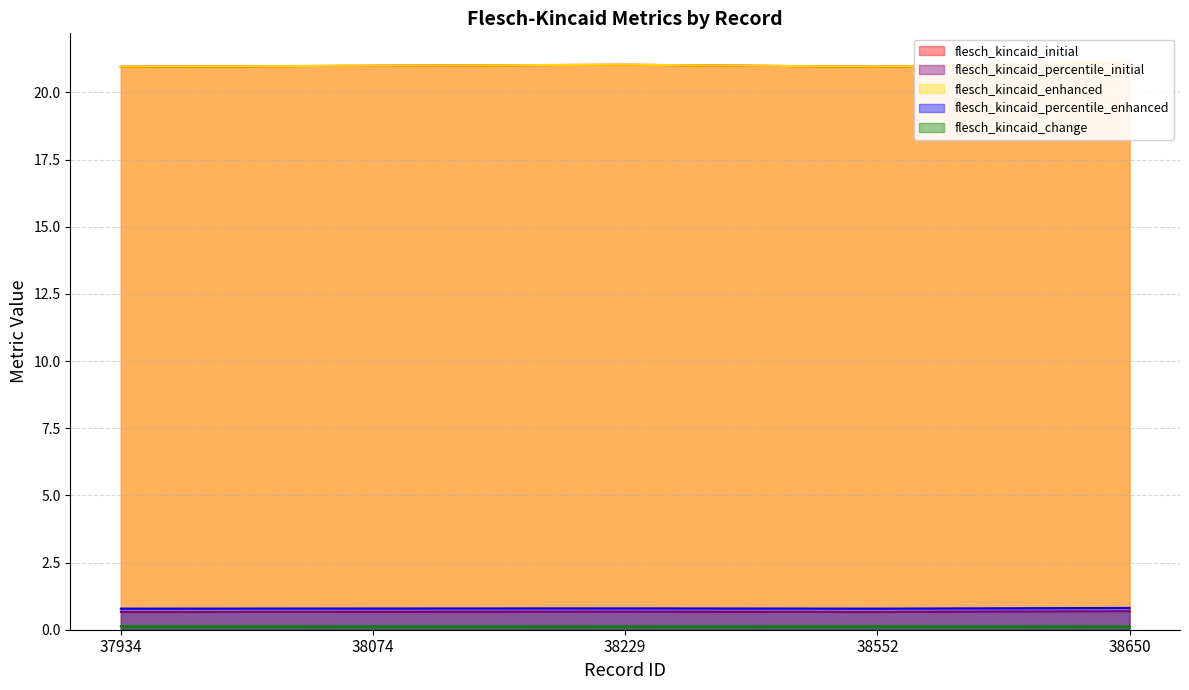

Which label corresponds to the largest value in the chart?

38650